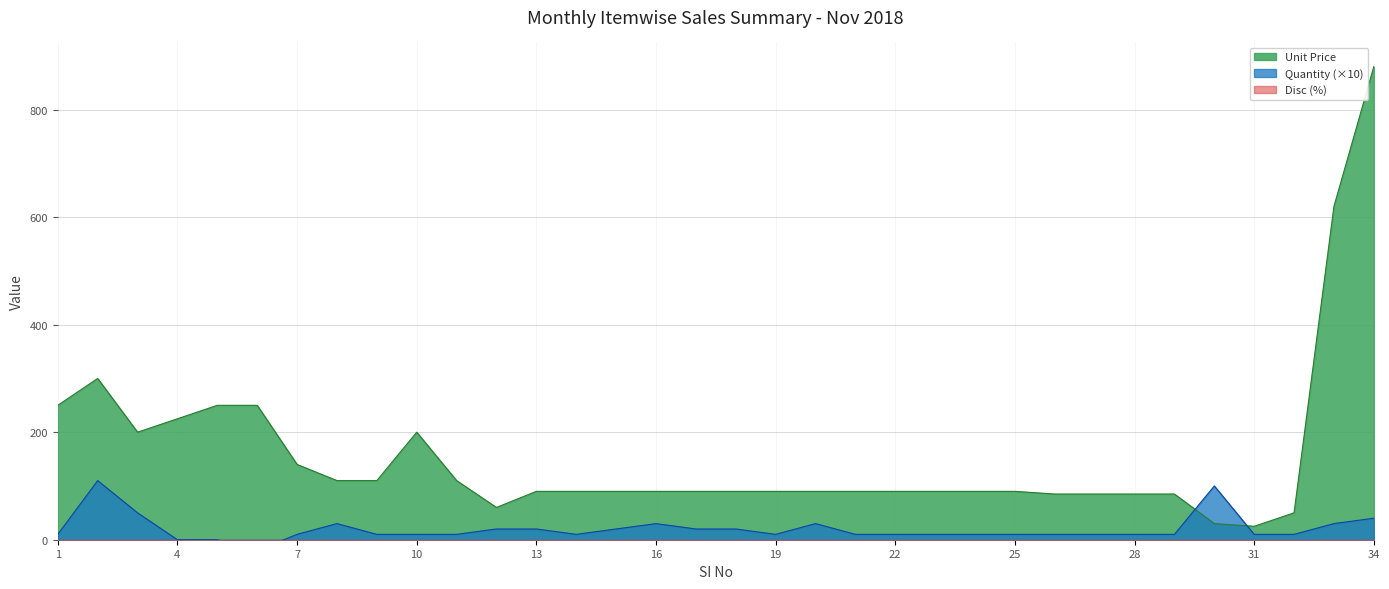

Between 10 and 13, which series saw the biggest shift?

Unit Price